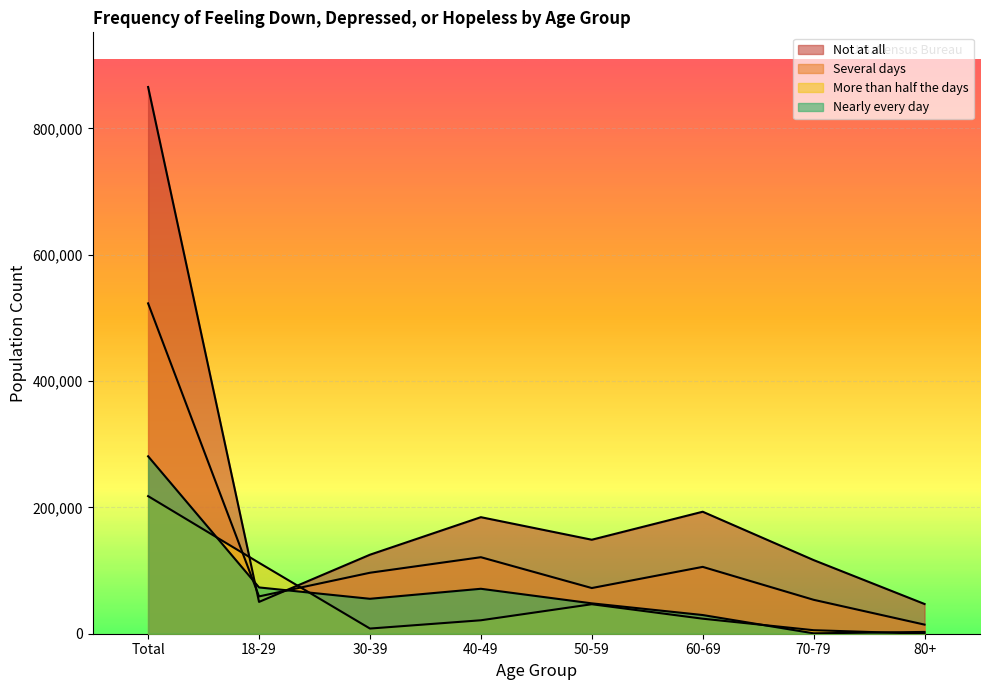

Reading left to right, extract all data points from this chart.

Not at all: Total=865468	18-29=50345	30-39=125070	40-49=184495	50-59=148795	60-69=193127	70-79=116568	80+=47067
Several days: Total=522954	18-29=59064	30-39=96520	40-49=121125	50-59=72317	60-69=105821	70-79=53708	80+=14399
More than half the days: Total=217791	18-29=112289	30-39=8190	40-49=21281	50-59=46681	60-69=23778	70-79=5572	80+=0
Nearly every day: Total=280852	18-29=73277	30-39=55302	40-49=71147	50-59=48080	60-69=29587	70-79=630	80+=2829